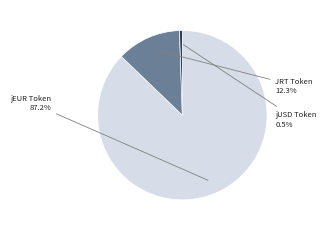

Is there any slice that represents more than half of the pie?

Yes